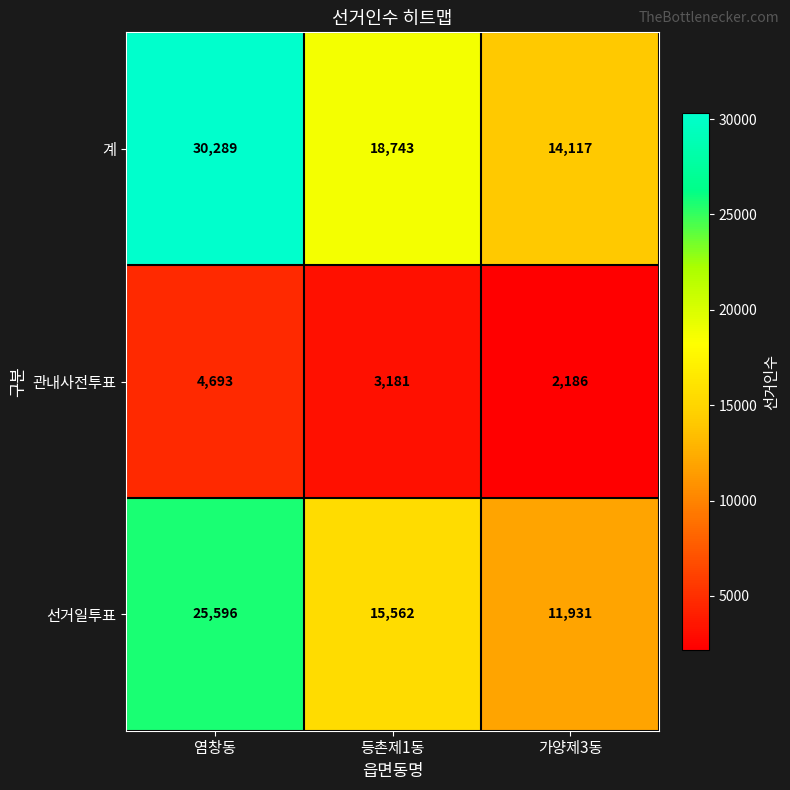

At which category is the sum across all series the highest?

염창동